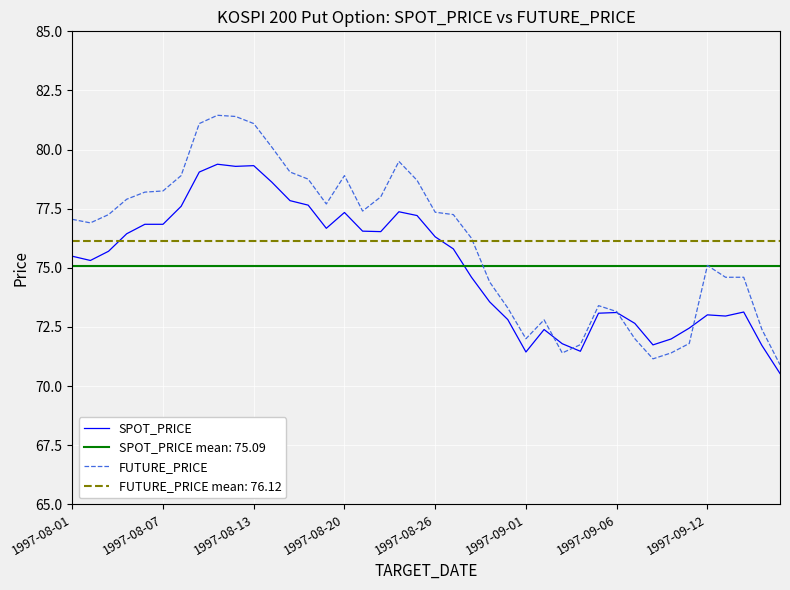

Rank the series by their maximum value, from lowest to highest.

SPOT_PRICE mean: 75.09, FUTURE_PRICE mean: 76.12, SPOT_PRICE, FUTURE_PRICE